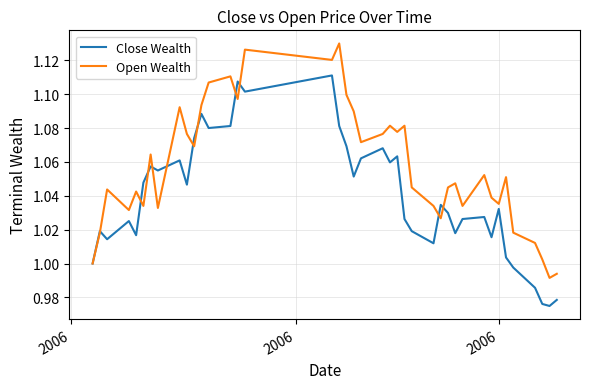

List the series in order of their overall mean, lowest first.

Close Wealth, Open Wealth